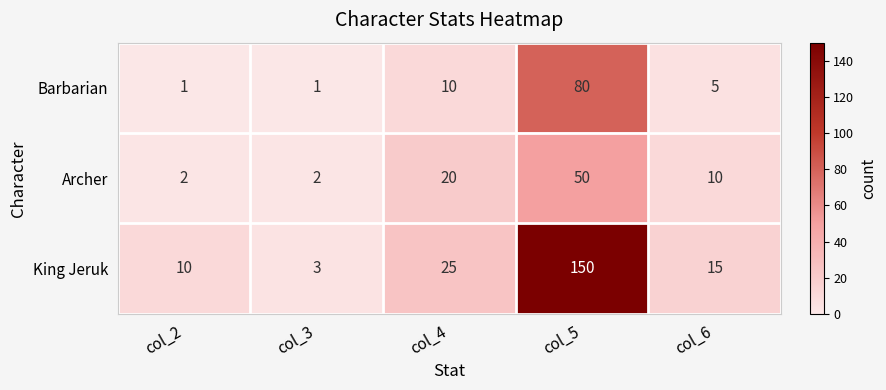

List the series in order of their peak value, highest first.

King Jeruk, Barbarian, Archer